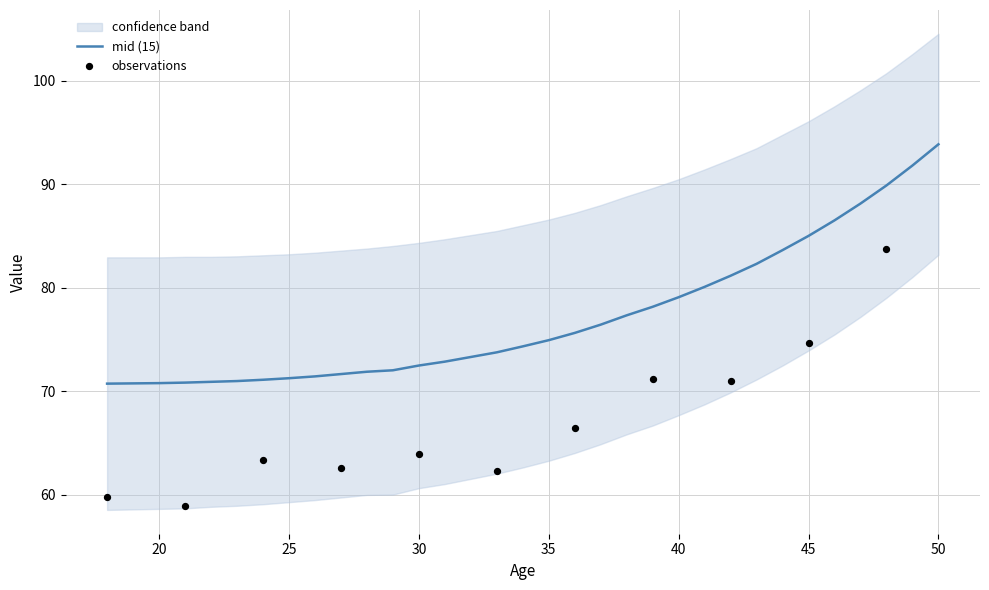

What is the change in value from 20 to 23?

+0.2